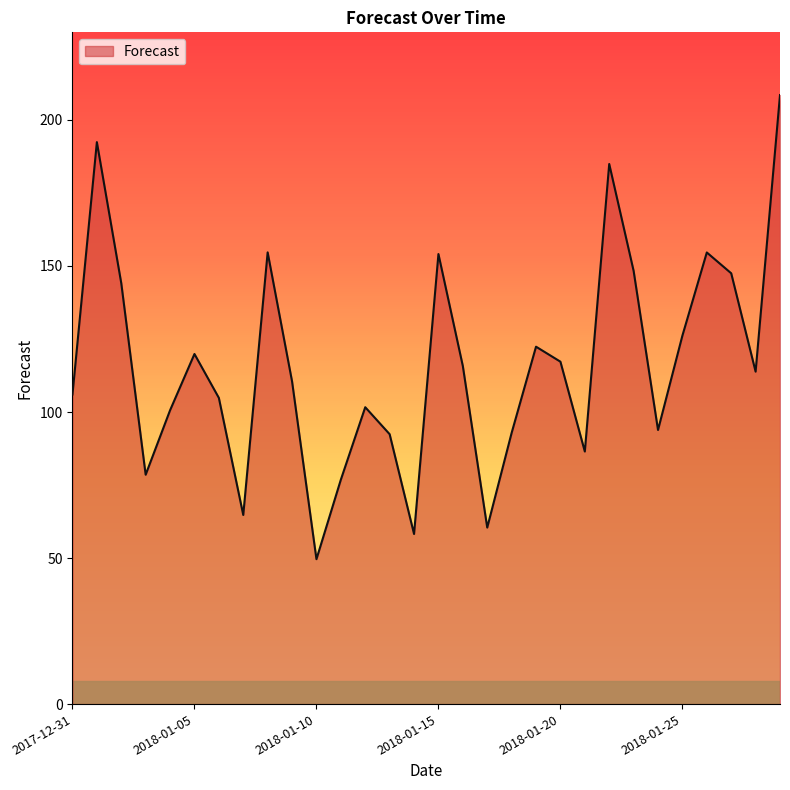

What is the minimum value shown in the chart?

49.6